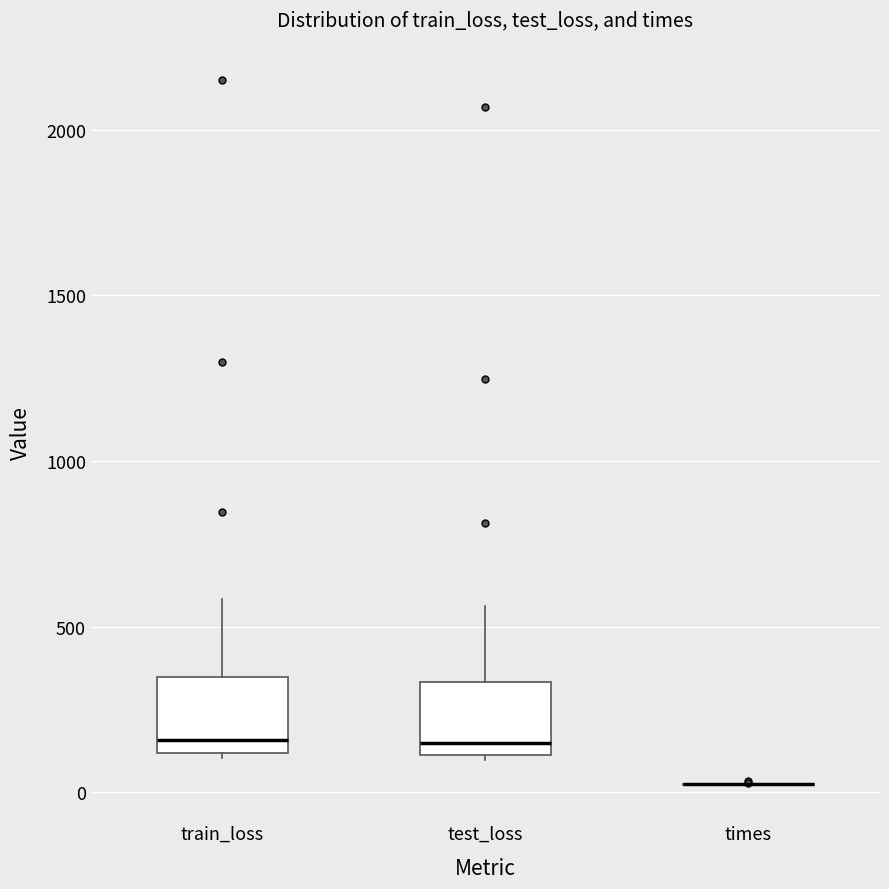

Reading left to right, transcribe this box plot: for each box, give where its median line is, the range the box spans, and where its two whiskers end, as read against the y-axis. The values are not printed on the chart, so give them approximately, as read against the axis.

train_loss: median 150, box 100 to 350, whiskers 100 to 600
test_loss: median 150, box 100 to 350, whiskers 100 to 550
times: box collapsed to a line at 0, whiskers 0 to 50